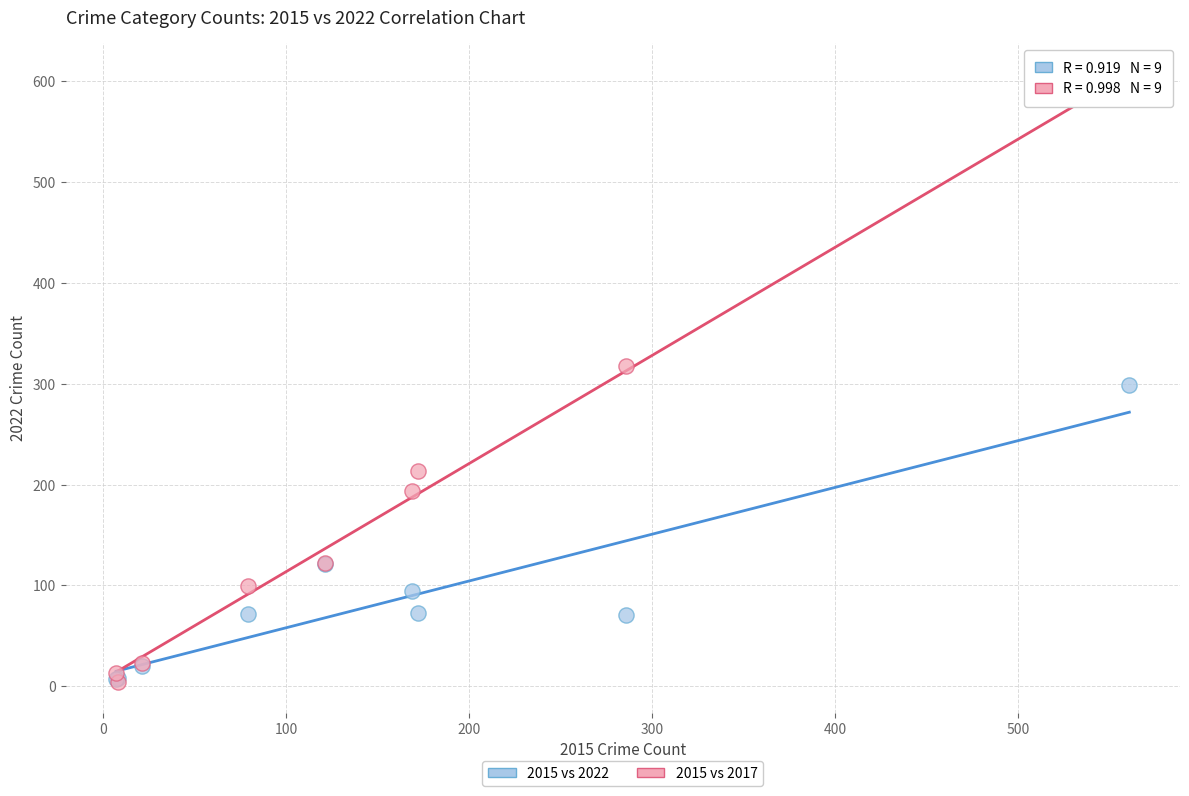

Which series has the largest Y range (max minus min)?

2015 vs 2017